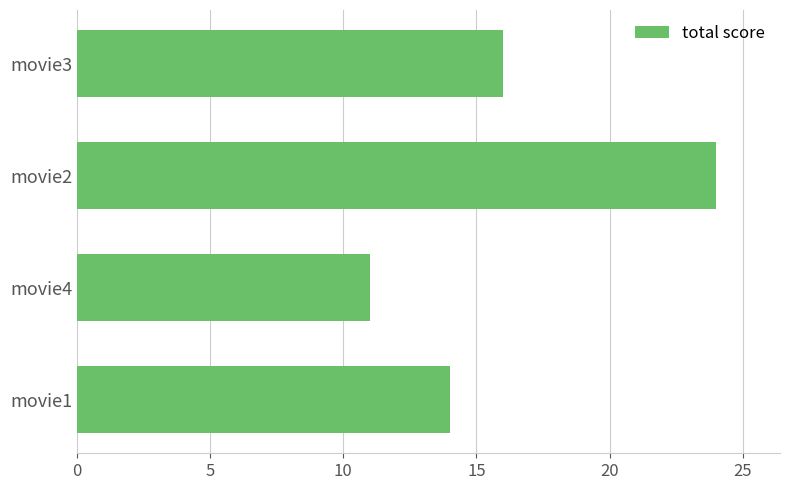

What is the difference between the maximum and minimum values?

13